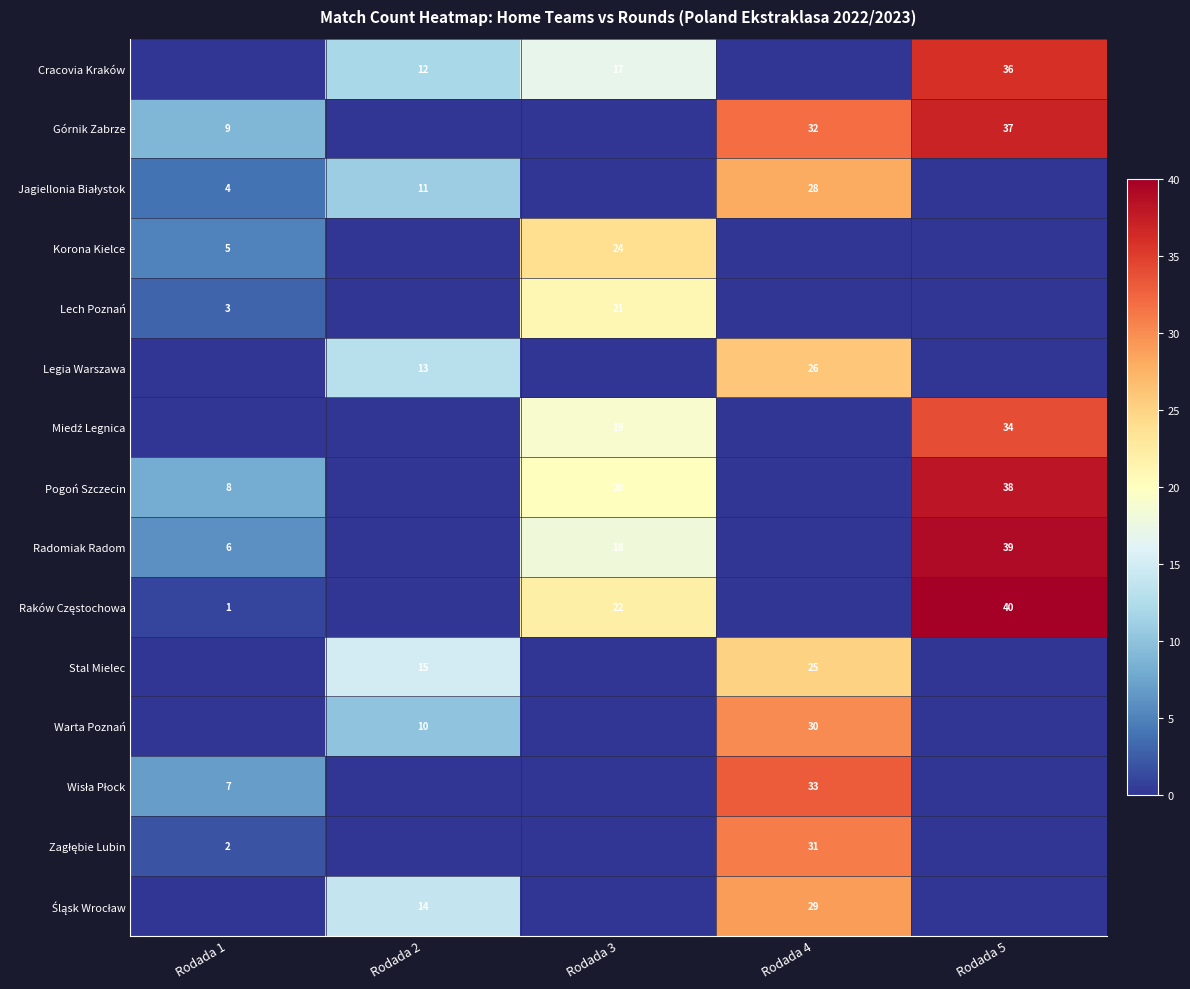

The Warta Poznań series shows 20 at Rodada 4. True or false?

False